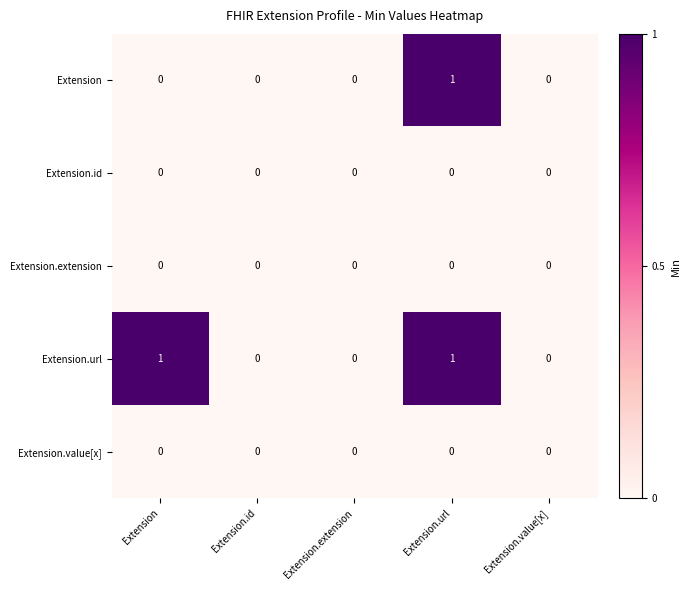

How many Extension values are between 0 and 1?

5